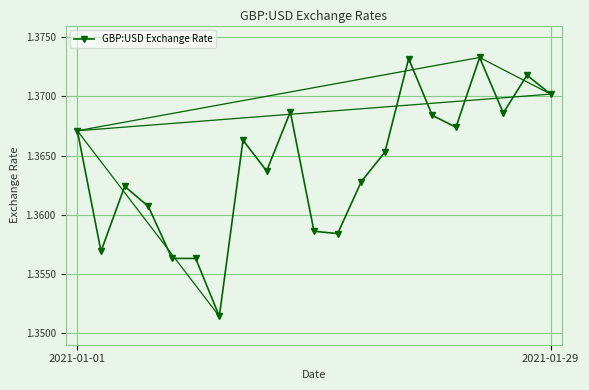

What is the sum of all values?

28.6